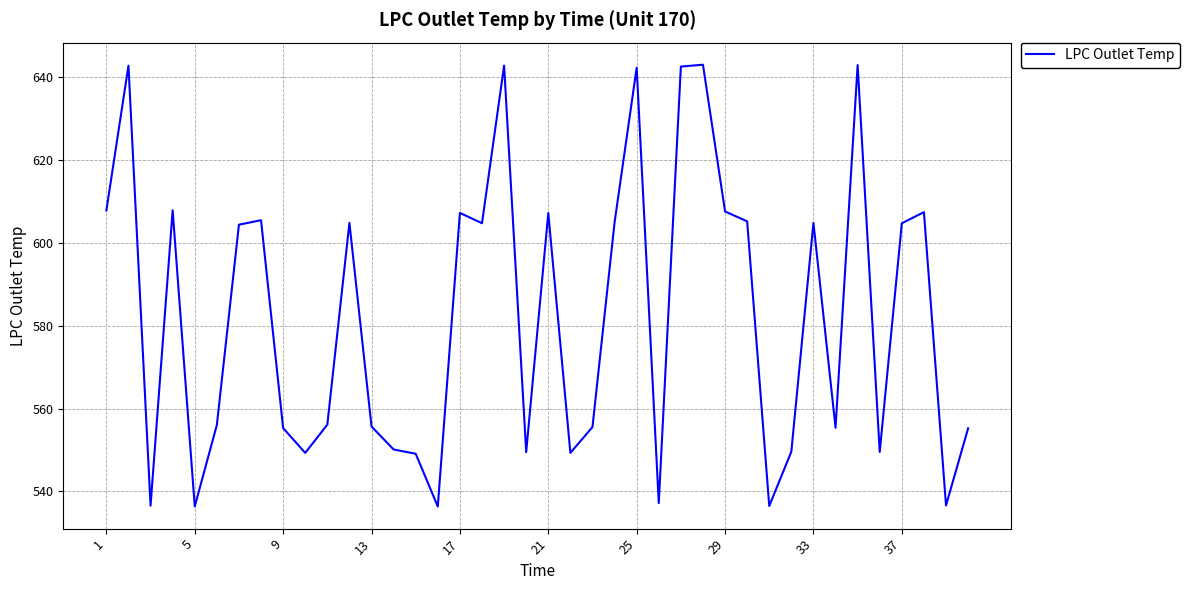

What is the greatest value displayed?

642.9